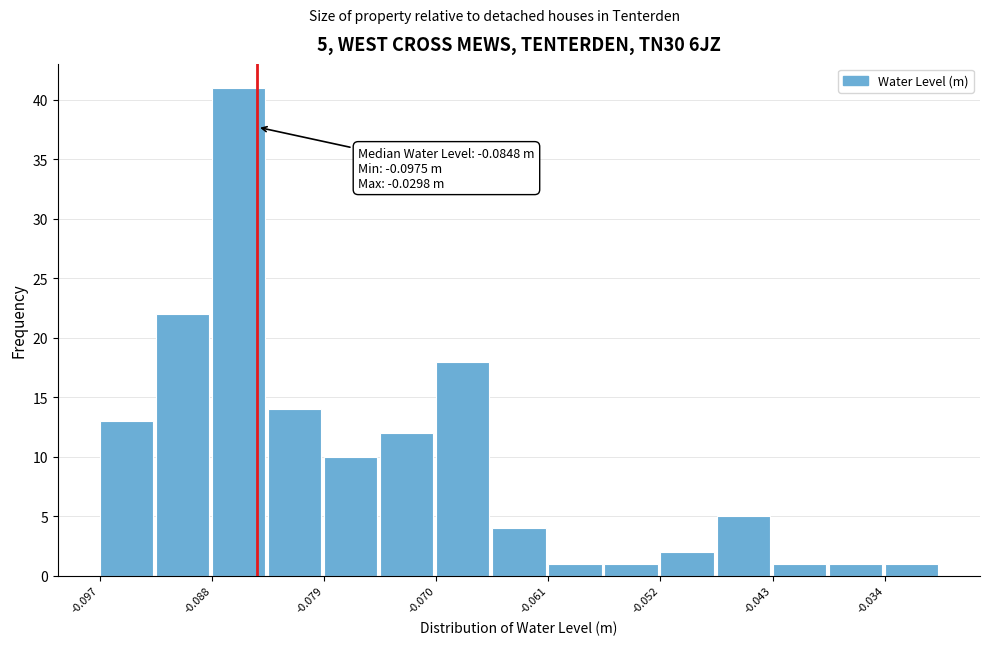

Over which range of the x-axis is the bar tallest?

-0.088 to -0.084